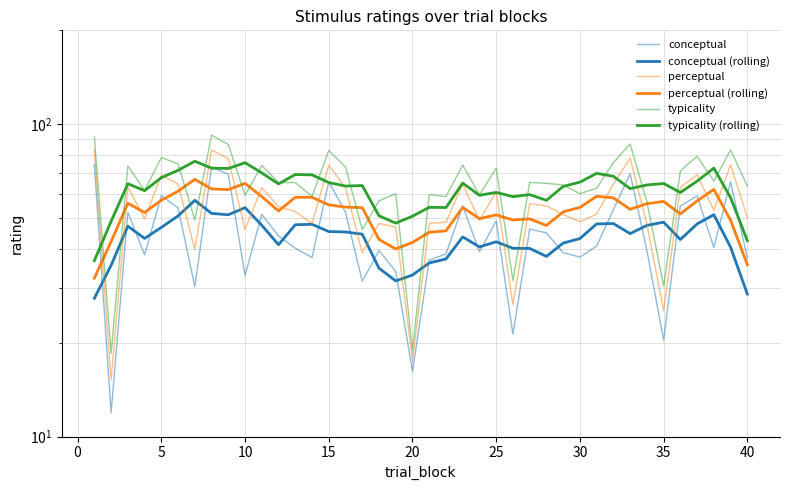

What is the difference between the second highest and minimum values in the typicality (rolling) series?

38.8